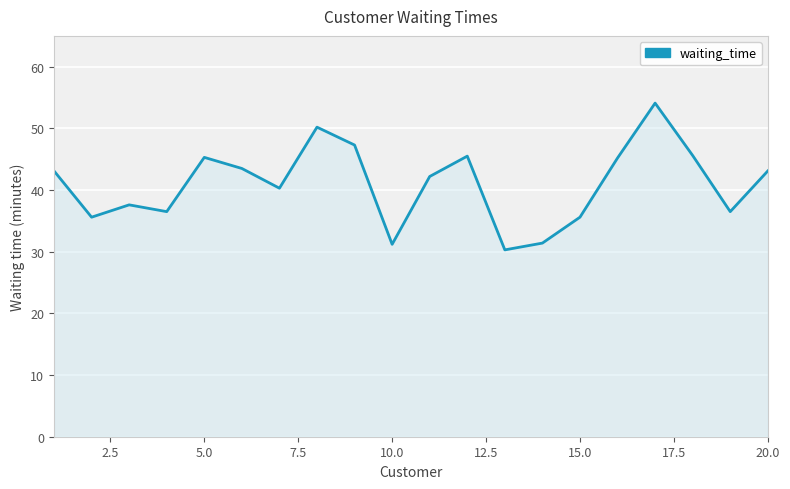

What is the difference between the maximum and minimum values?

23.8